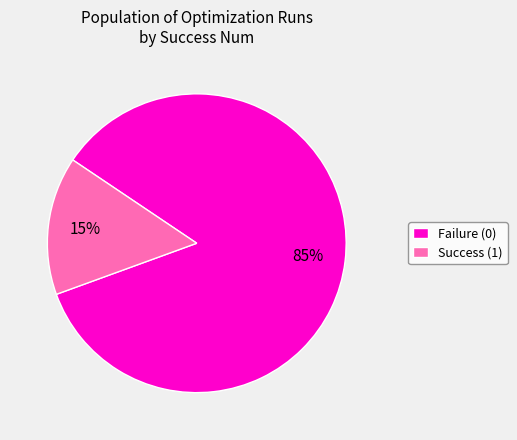

What is the largest slice in the pie chart?

Failure (0)